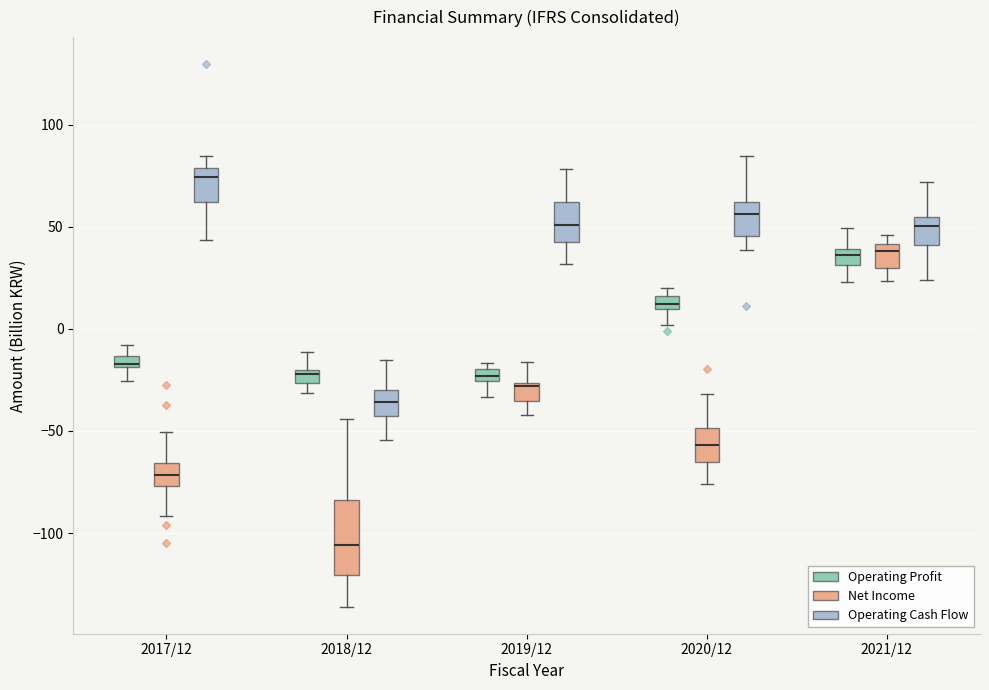

Where does the median line of the box for 2018/12 (Operating Cash Flow) sit on the y-axis? The values are not printed on the chart, so give them approximately, as read against the axis.

-35